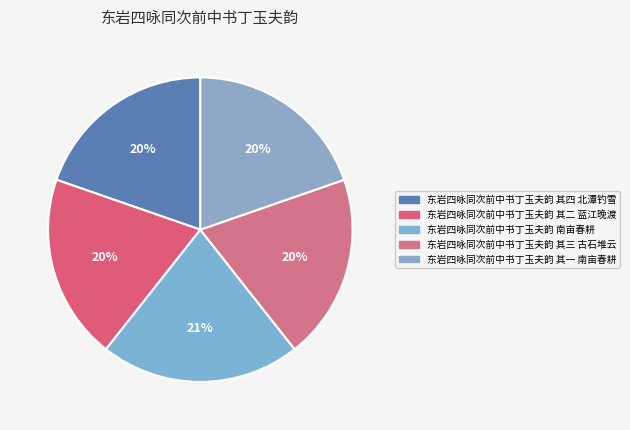

What is the change in value from 东岩四咏同次前中书丁玉夫韵 南亩春耕 to 东岩四咏同次前中书丁玉夫韵 其一 南亩春耕?

-50973